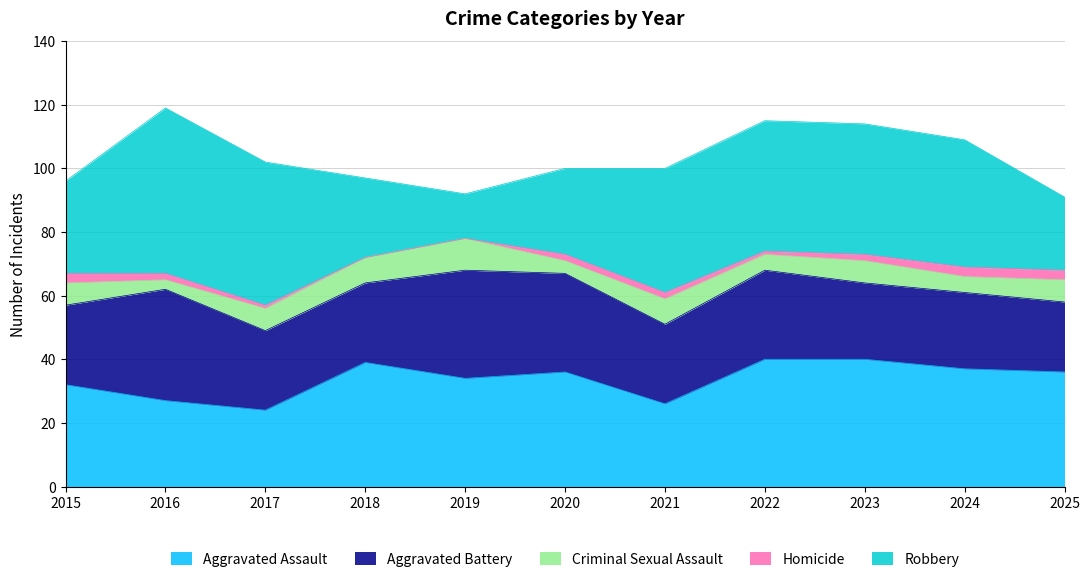

At which category does the chart reach its minimum across all series?

2018